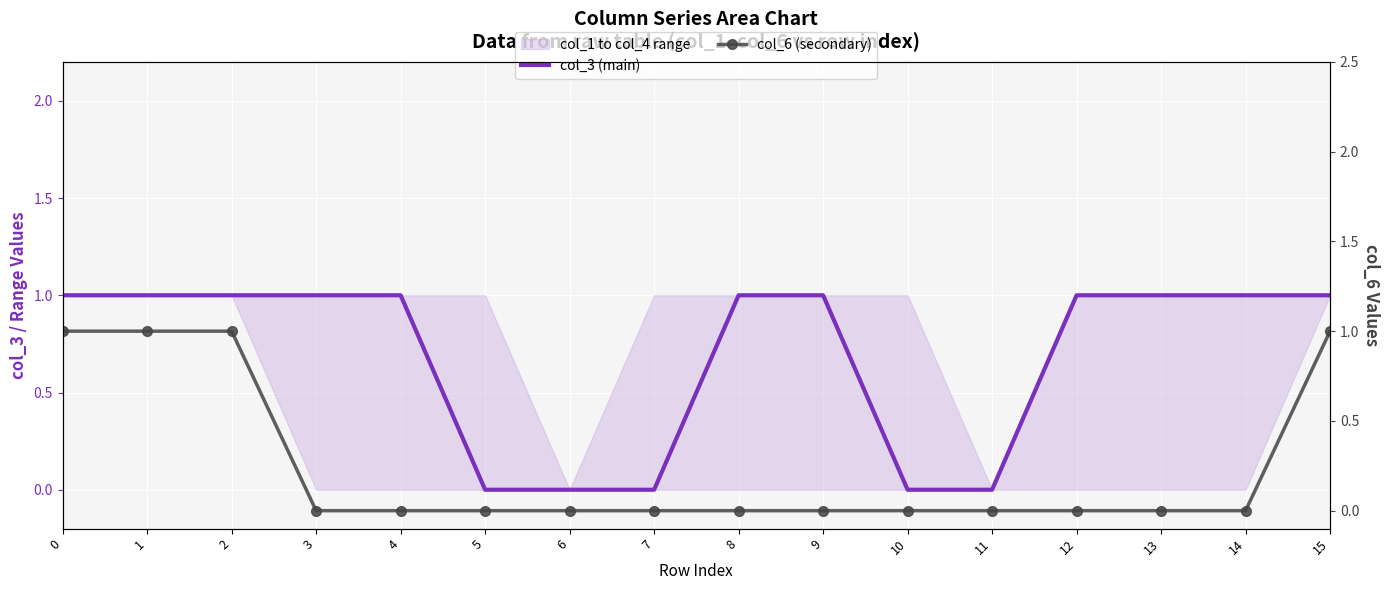

At how many categories does at least one series exceed 0?

11